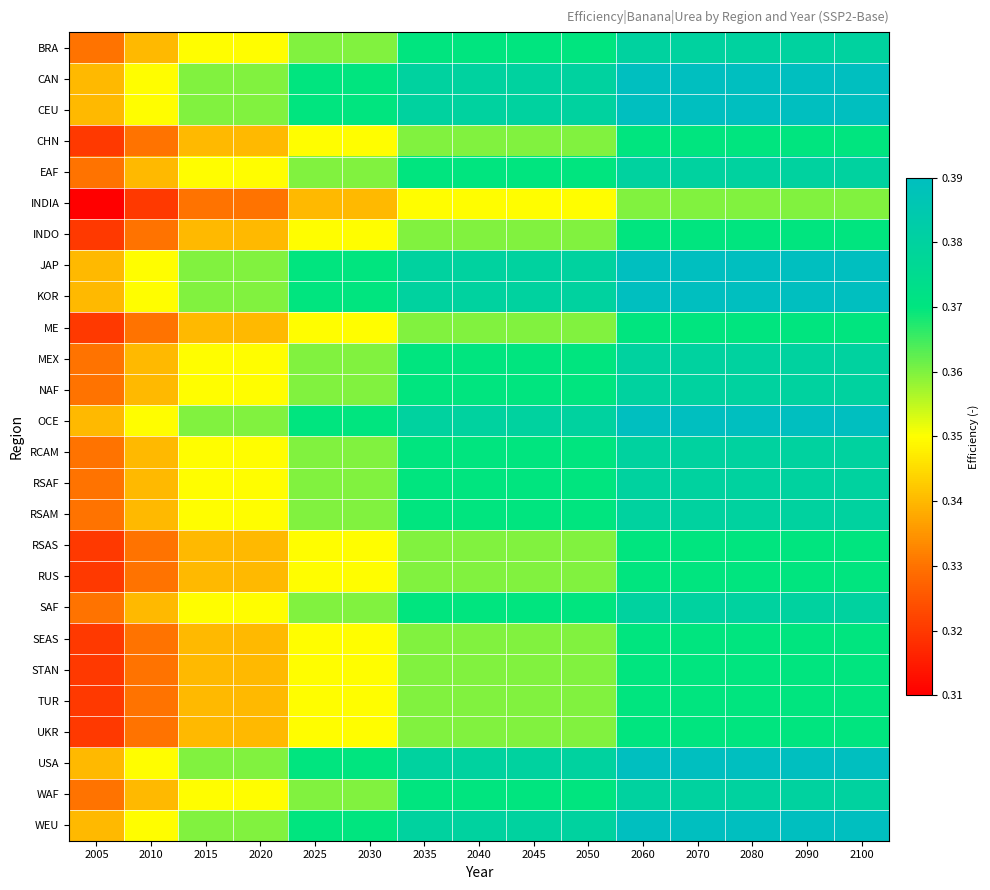

What is the total value across all series at 2050?

9.6